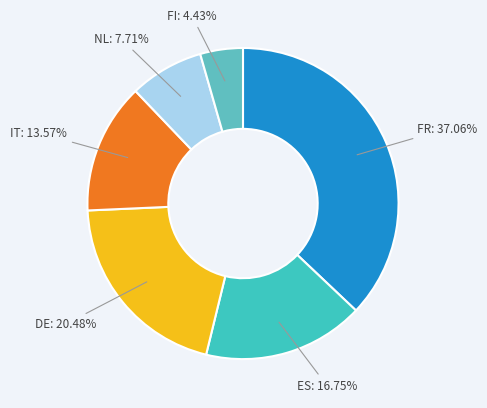

Count the number of slices in the pie.

6